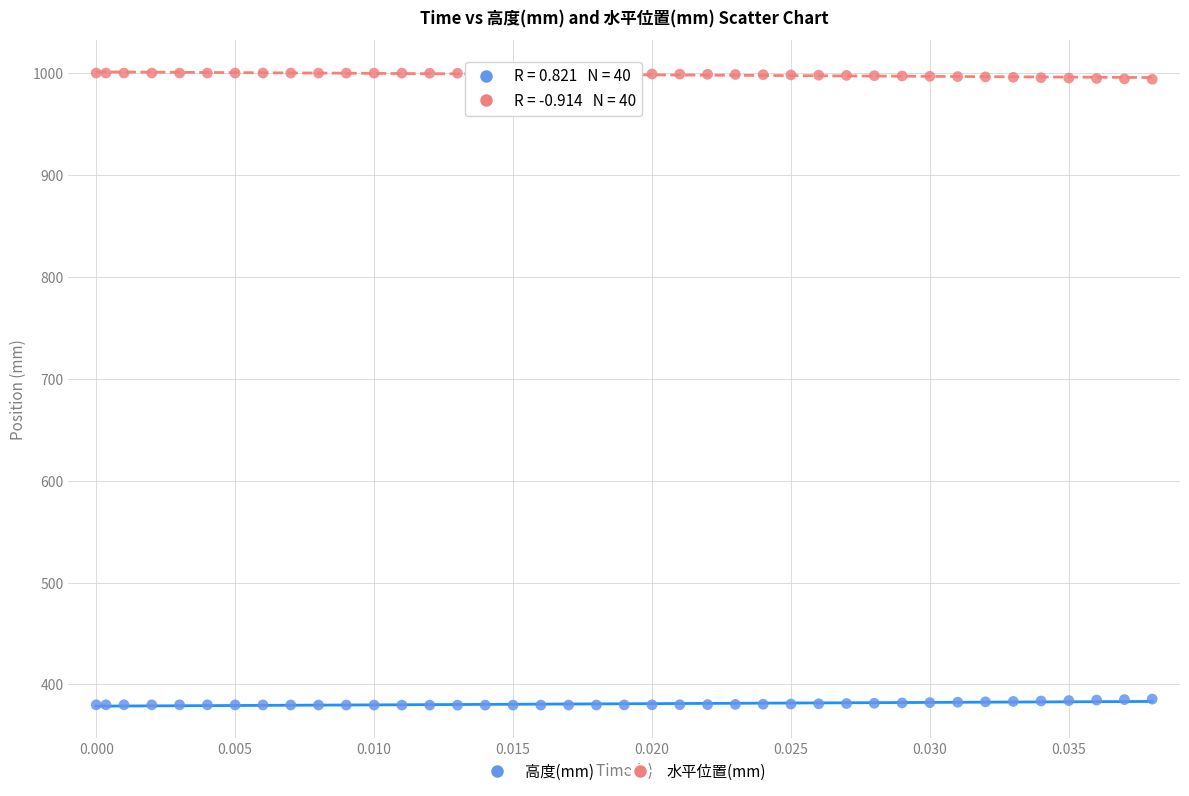

Which series contains the lowest Y value?

高度(mm)